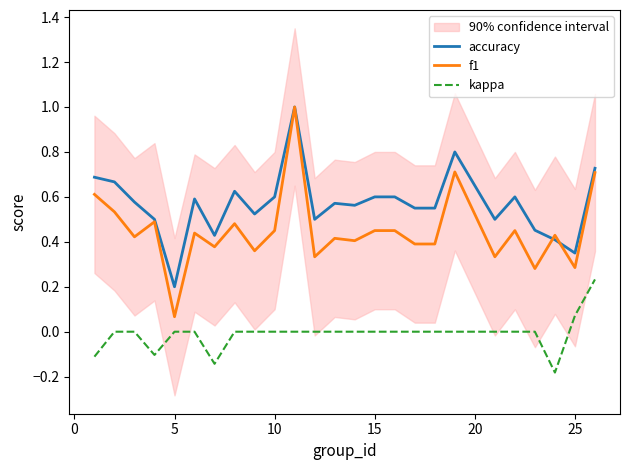

Which has a higher value, 23 or 24?

24